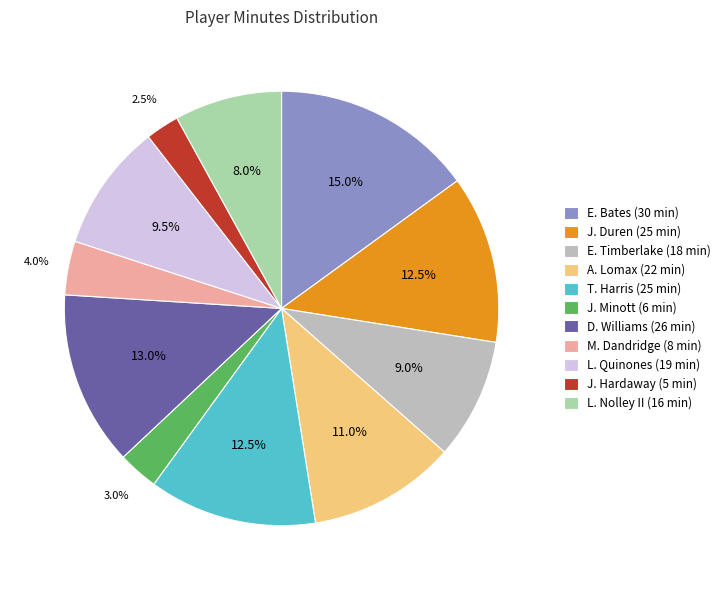

Between J. Duren and E. Bates, which is larger?

E. Bates